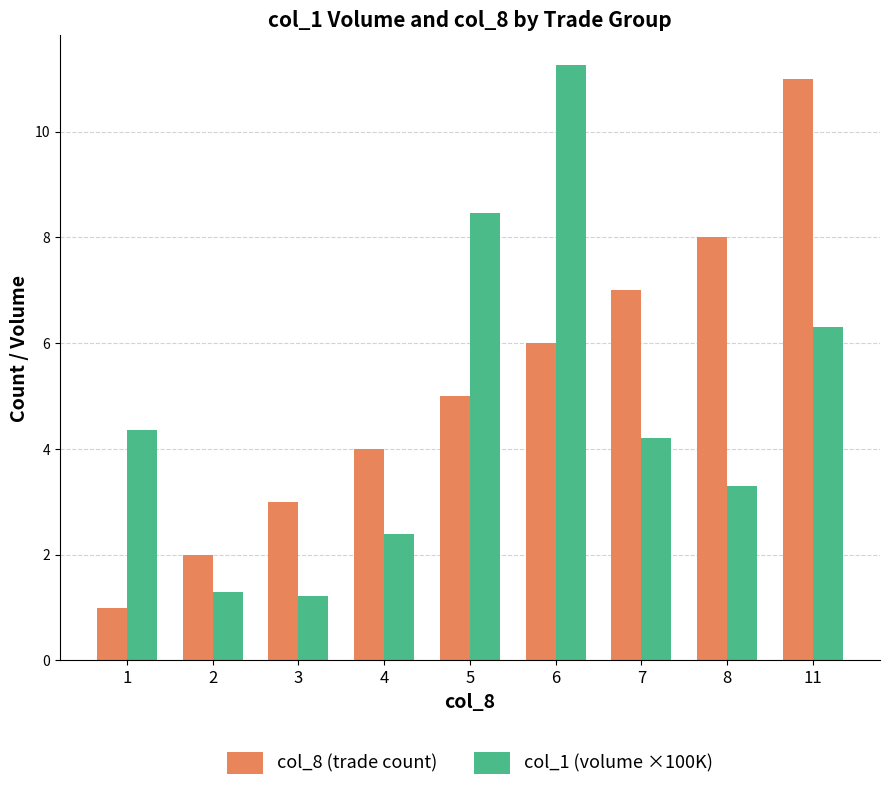

What are all the series names shown in the legend?

col_8 (trade count), col_1 (volume ×100K)